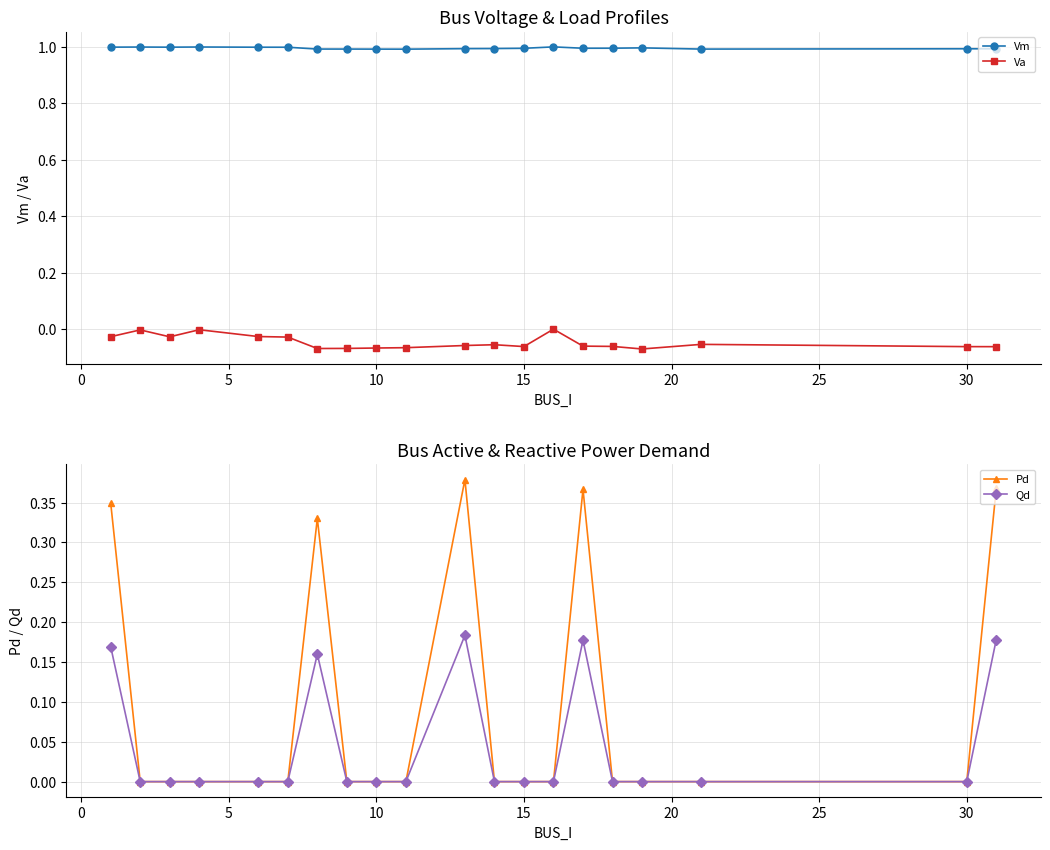

In Vm, how many points are lower than both neighbors (excluding endpoints)?

4